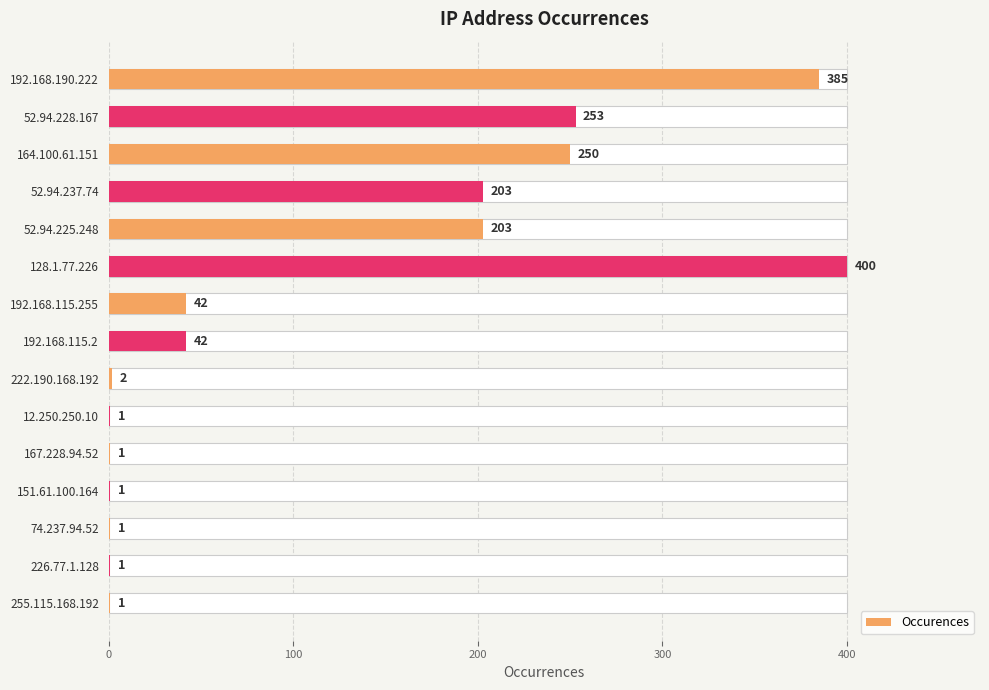

How many data points does each series have?

15